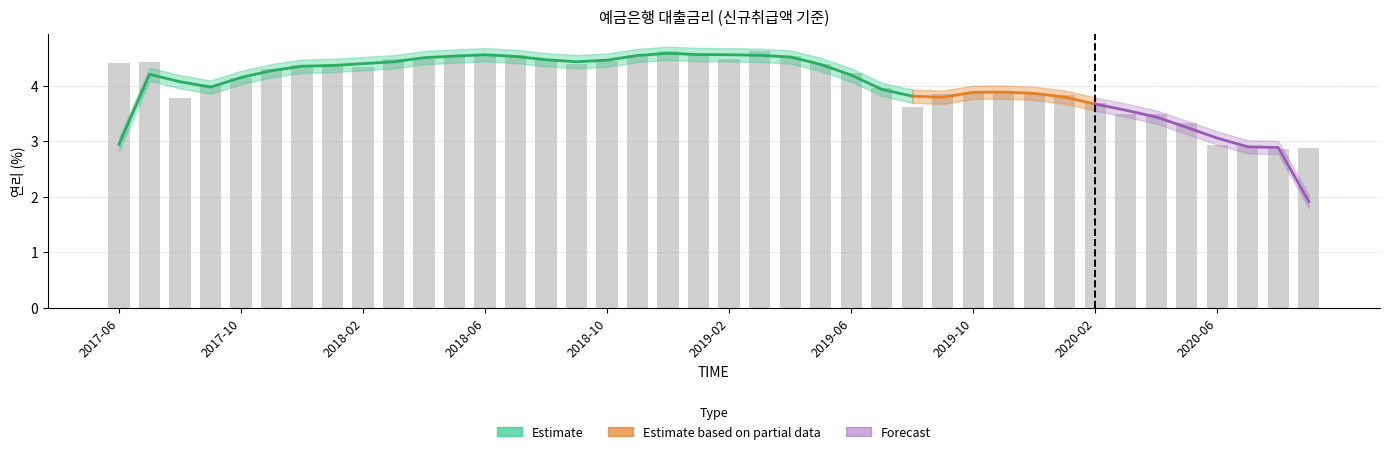

Reading left to right, list all the values displayed in this chart.

4.4	4.4	3.8	4.0	4.2	4.3	4.4	4.4	4.3	4.5	4.5	4.6	4.6	4.6	4.5	4.4	4.5	4.6	4.6	4.6	4.5	4.6	4.5	4.4	4.2	4.0	3.6	3.9	3.9	3.9	3.9	3.8	3.7	3.5	3.5	3.3	2.9	2.9	2.9	2.9